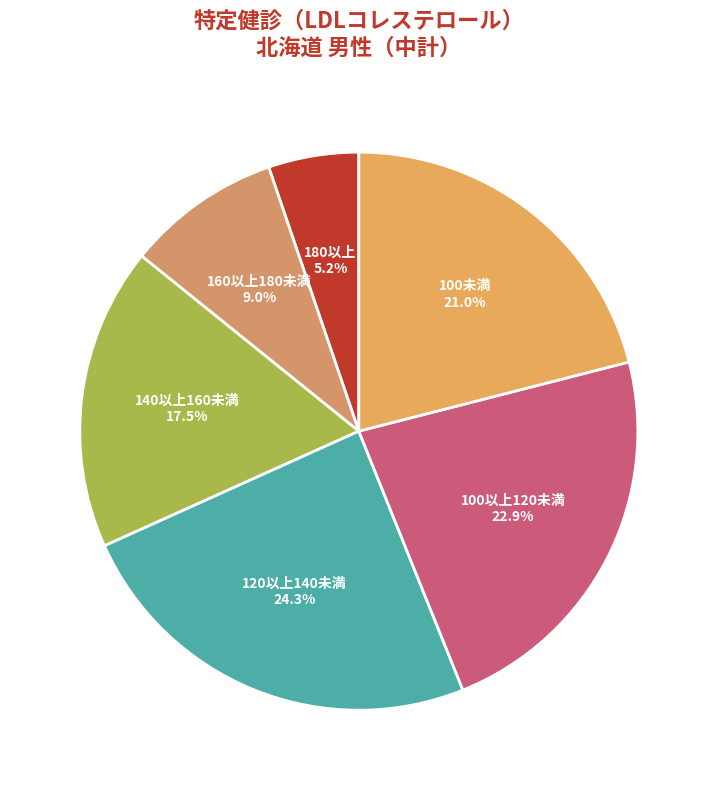

Does 100以上120未満 account for over 50% of the chart?

No